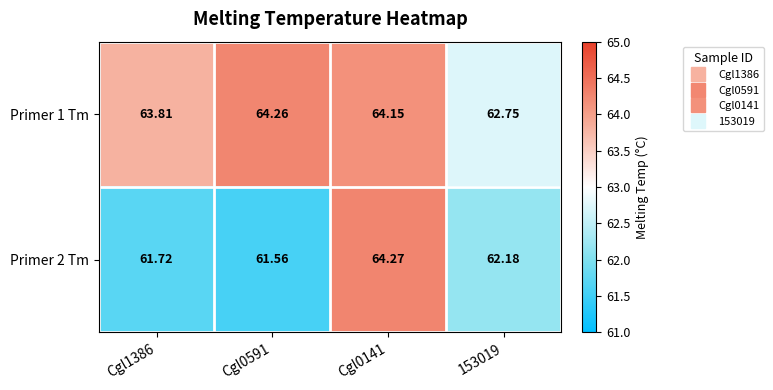

What is the greatest value displayed?

64.3